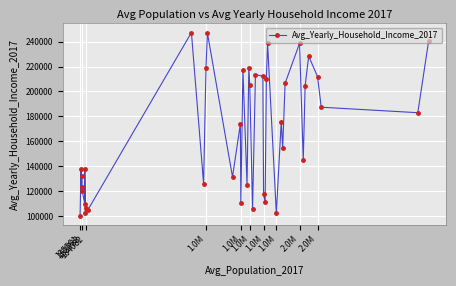

True or false: there are more than 1 points higher than both neighbors.

True